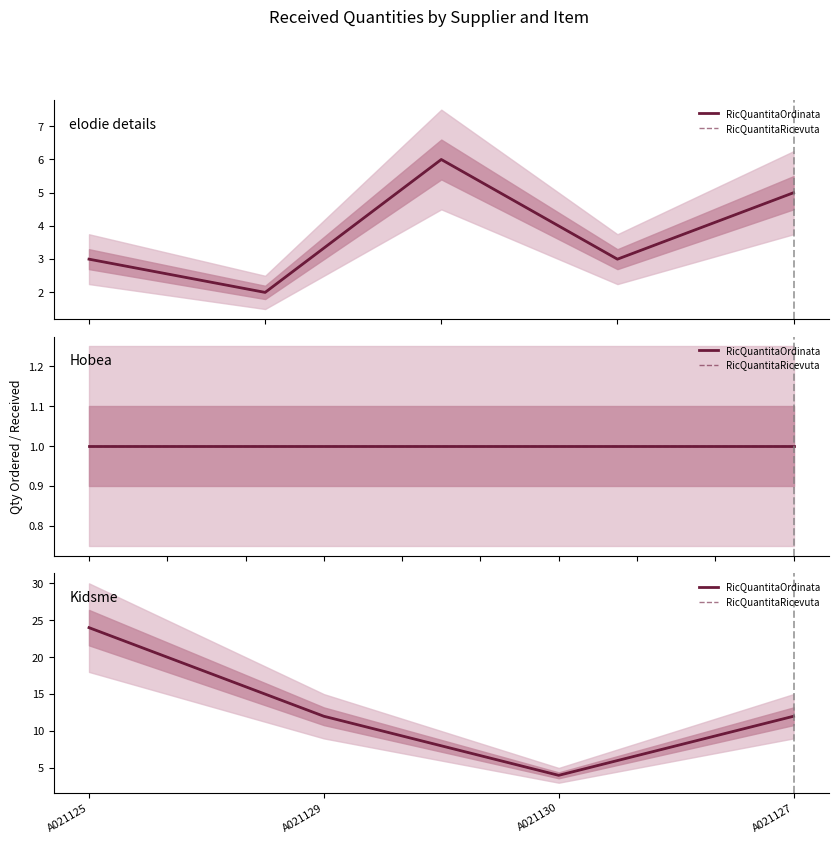

In RicQuantitaRicevuta, how many points are lower than both neighbors (excluding endpoints)?

1